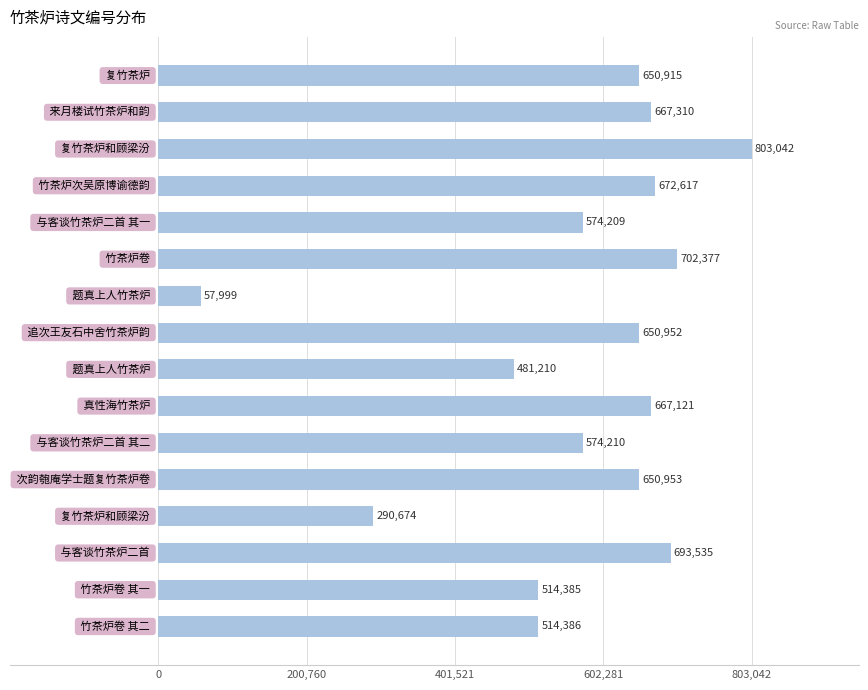

What is the greatest value displayed?

803042